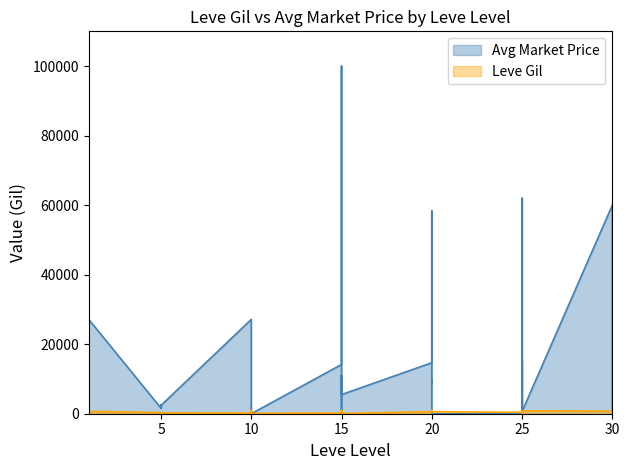

True or false: the data has more than 2 interior local peaks.

True